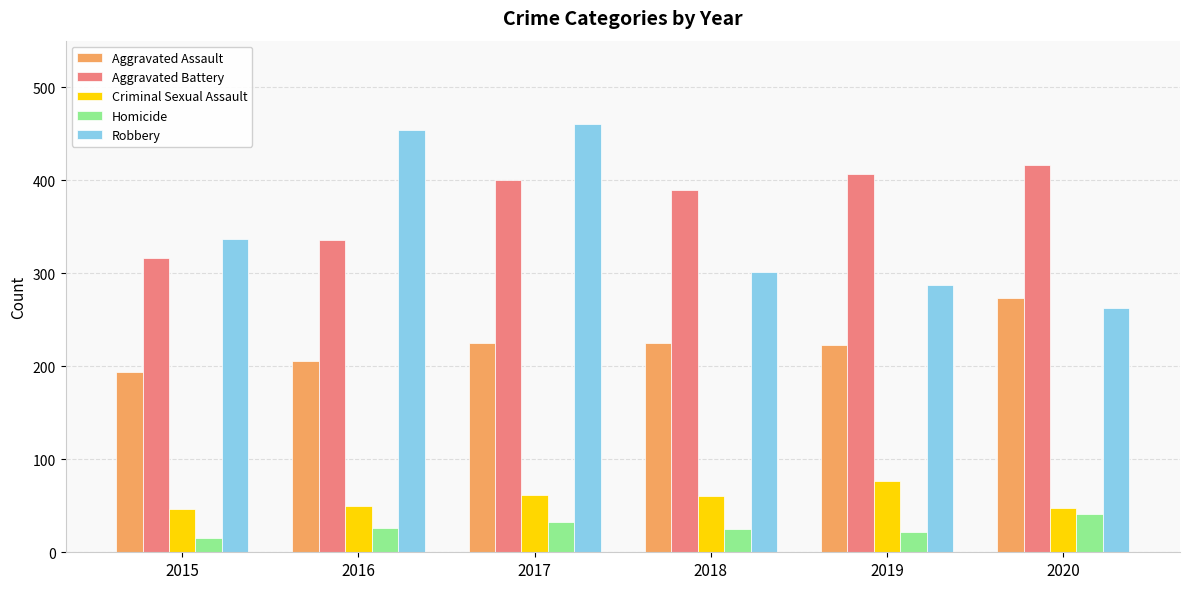

The value of Criminal Sexual Assault at 2019 is 109. True or false?

False